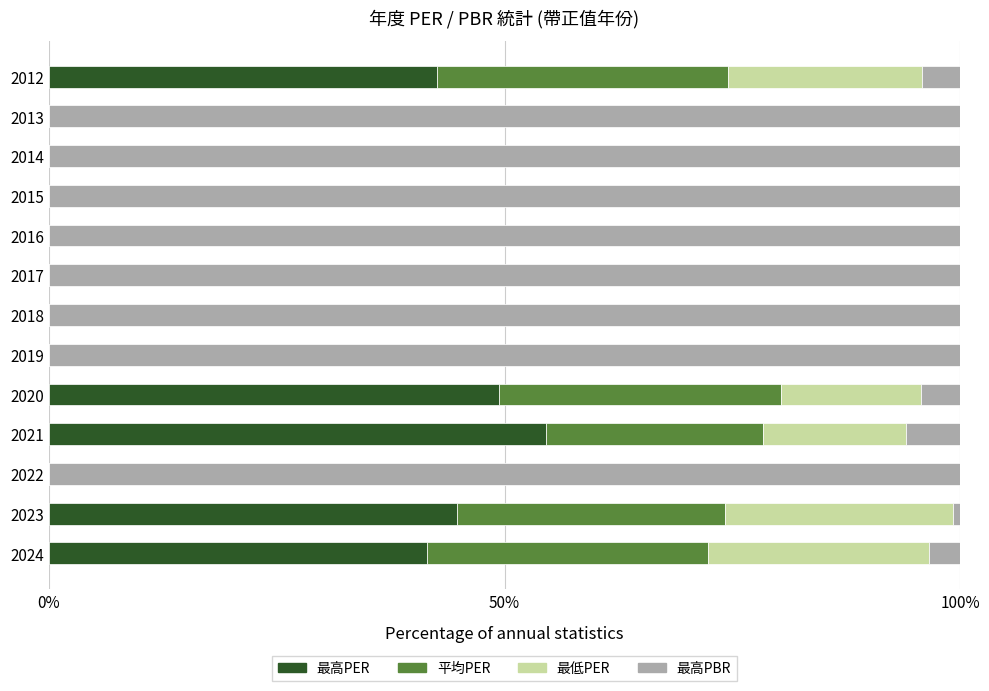

The 最高PER series shows 12.3 at 2023. True or false?

False